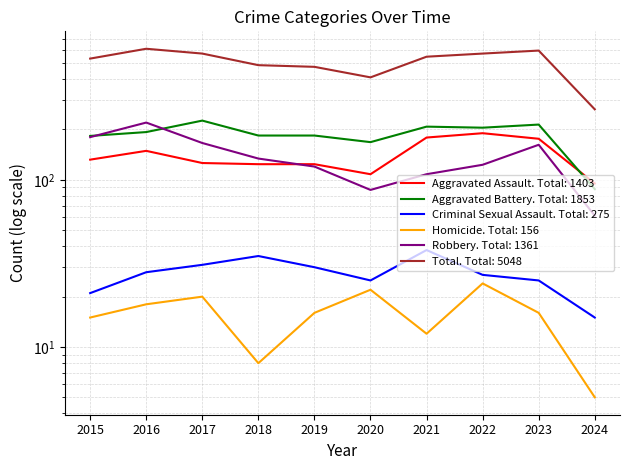

Which series has the largest total across all categories?

Total